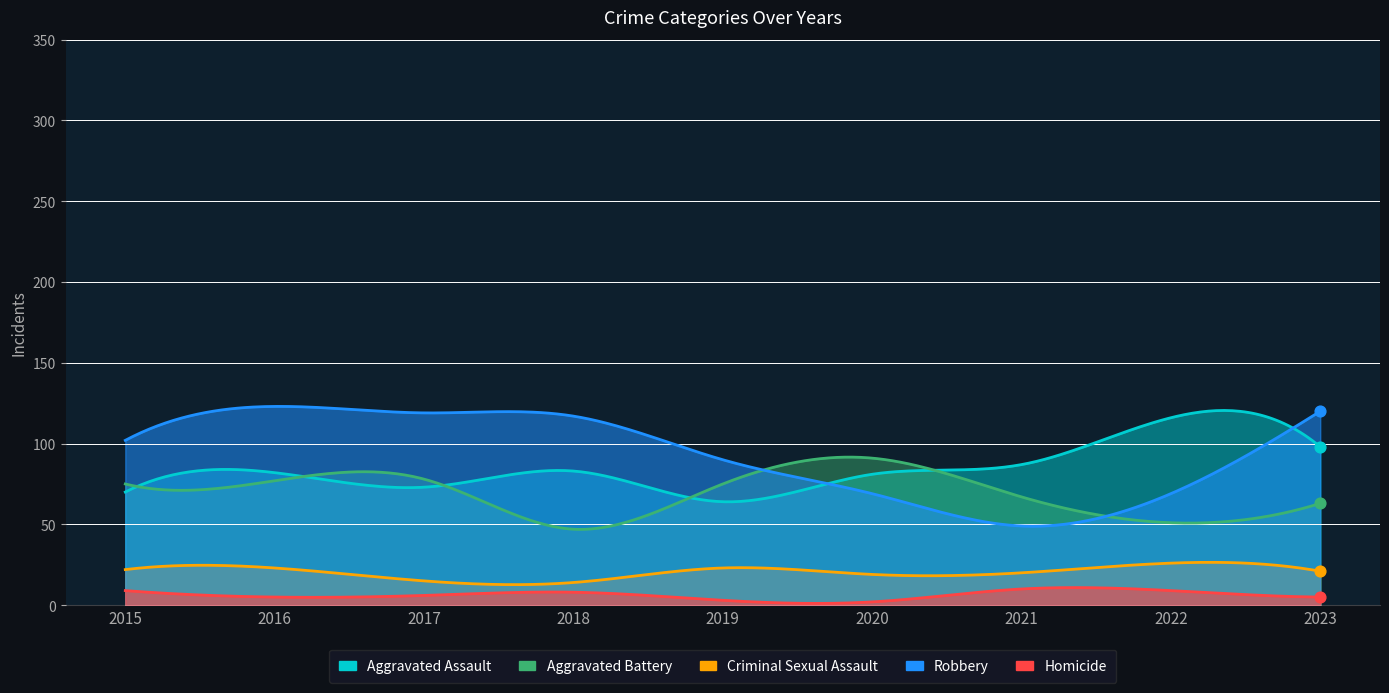

Which series has the widest spread of Y values?

Robbery